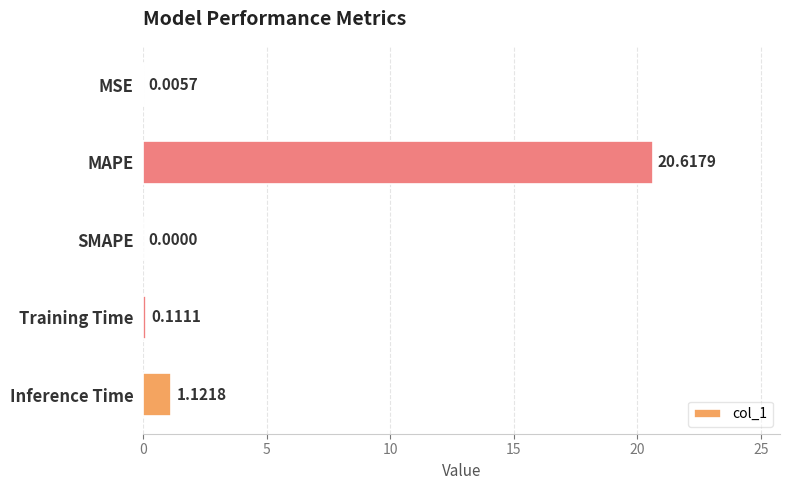

Which has a higher value, Inference Time or Training Time?

Inference Time